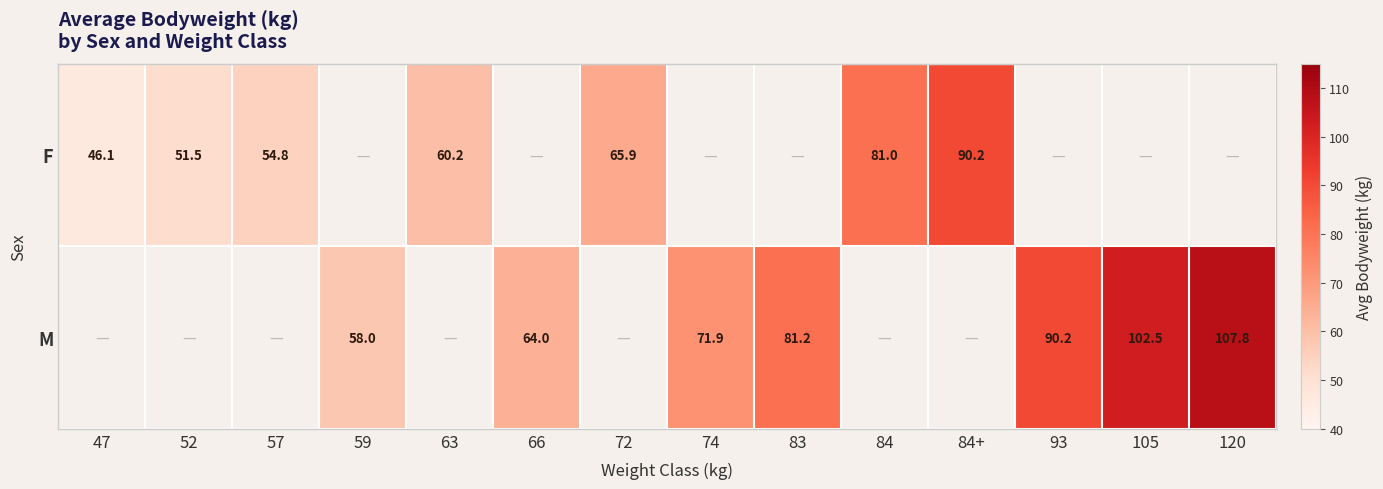

The value of F at 47 is 17.3. True or false?

False